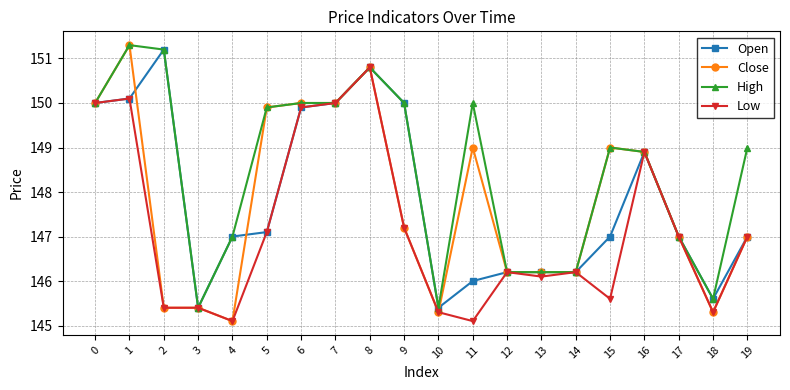

What is the sum of all Low values?

2943.7